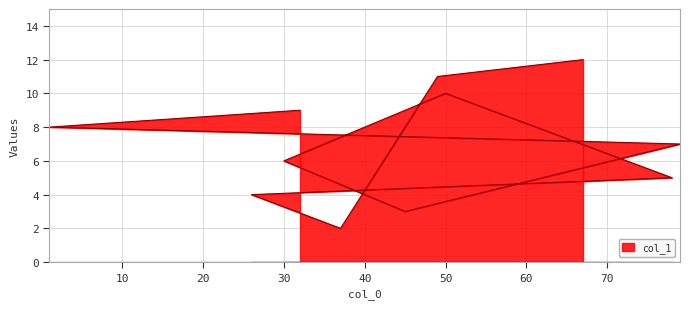

List the labels in order of value, largest first.

67, 49, 50, 32, 1, 79, 30, 78, 26, 45, 37